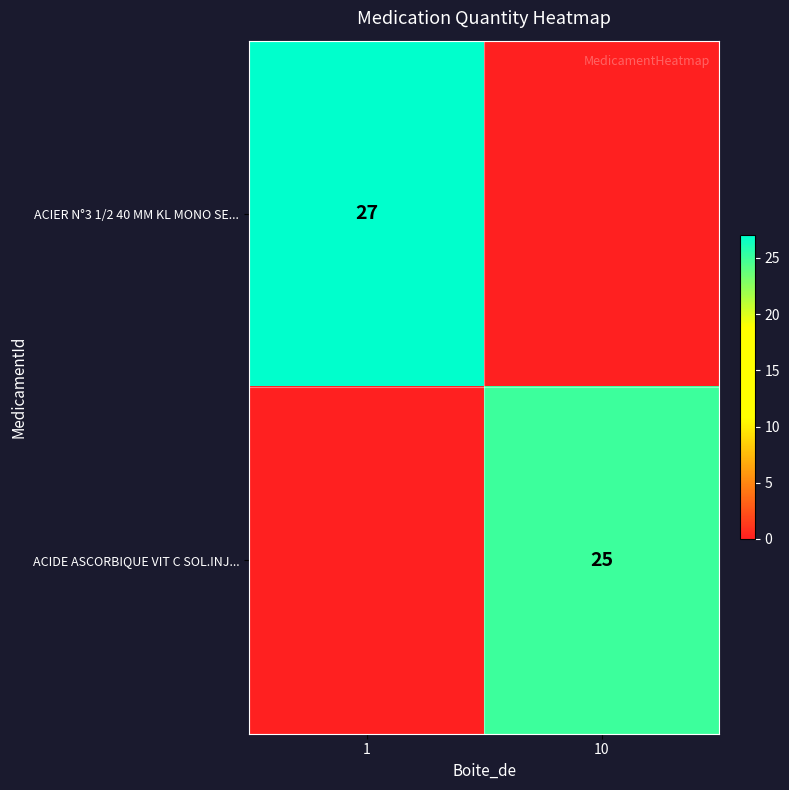

Which has a higher value, 10 or 1?

1